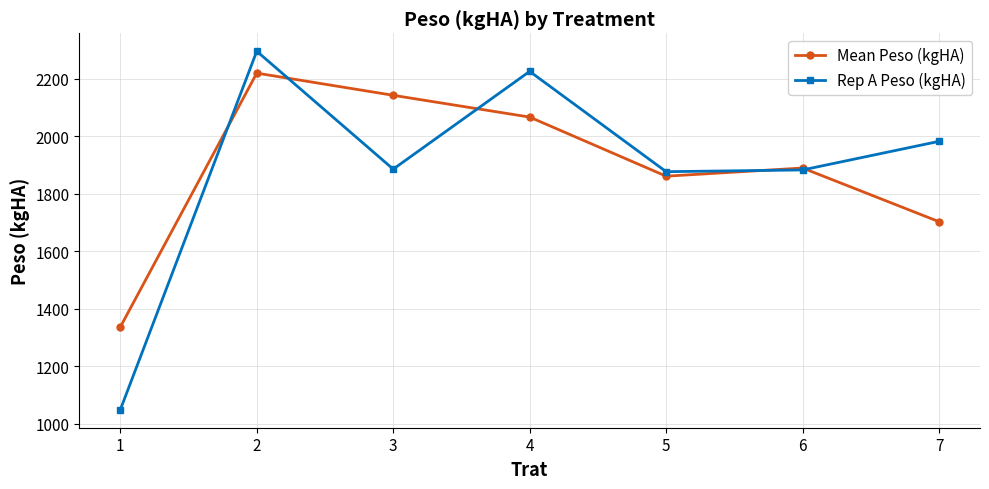

What is the value of the Mean Peso (kgHA) point at the 1st from the left?

1336.4